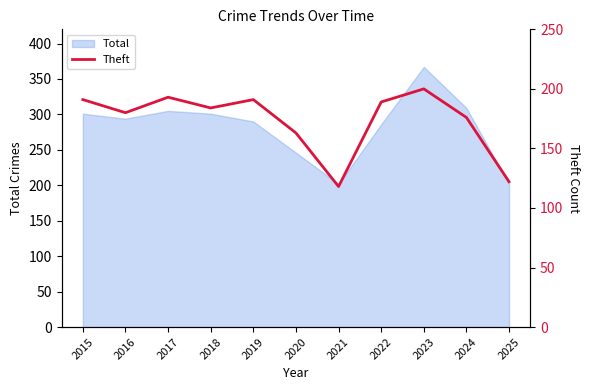

Between 2020 and 2021, which is larger?

2020